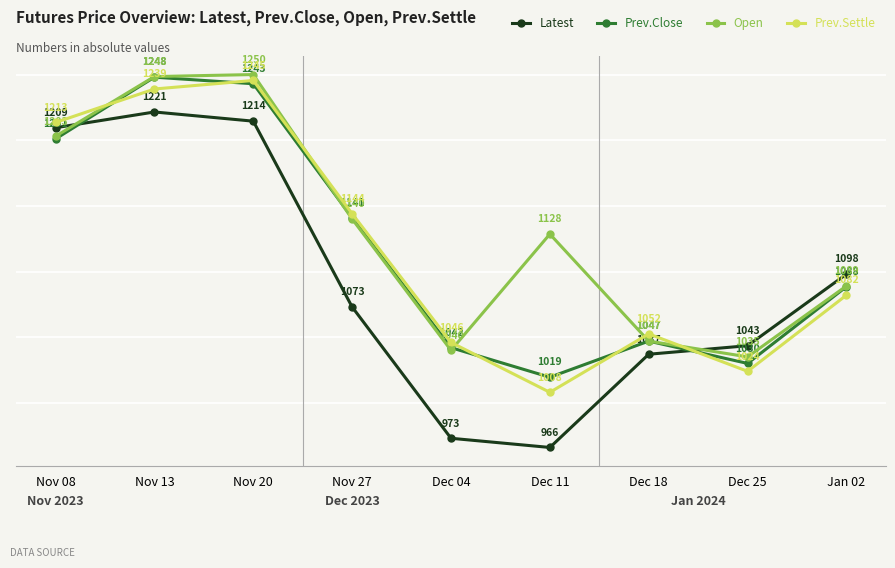

What is the maximum value shown in the chart?

125000